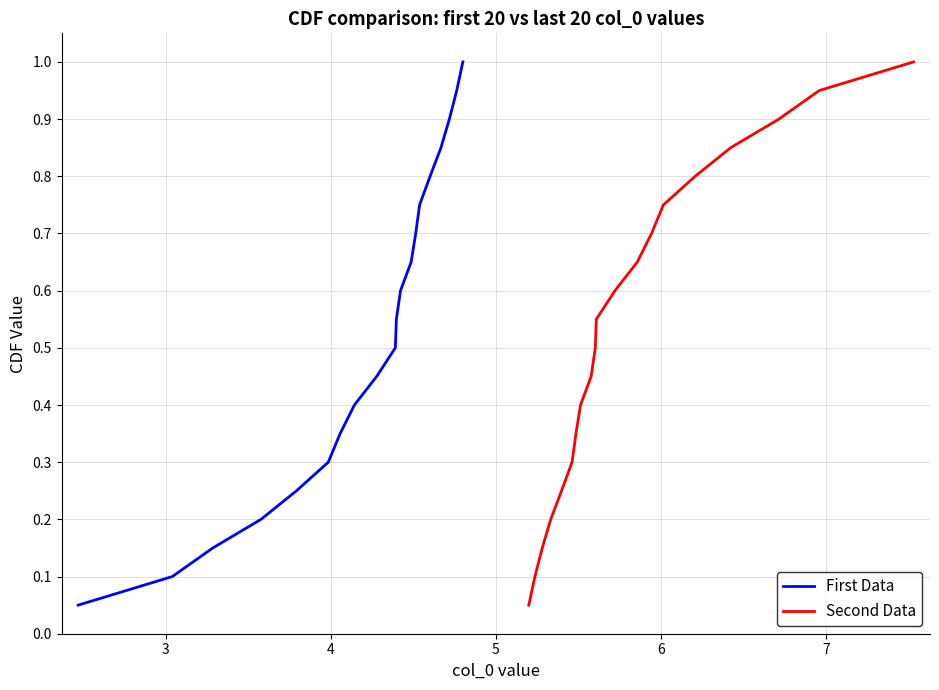

What is the highest value of the First Data series?

1.0